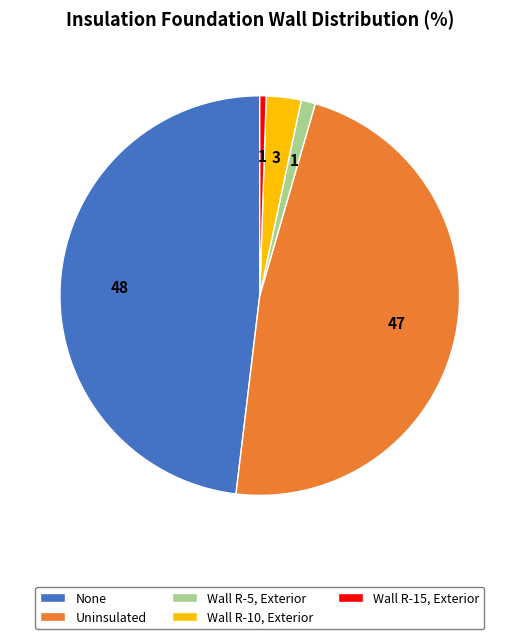

Is Wall R-5, Exterior the majority of the pie?

No